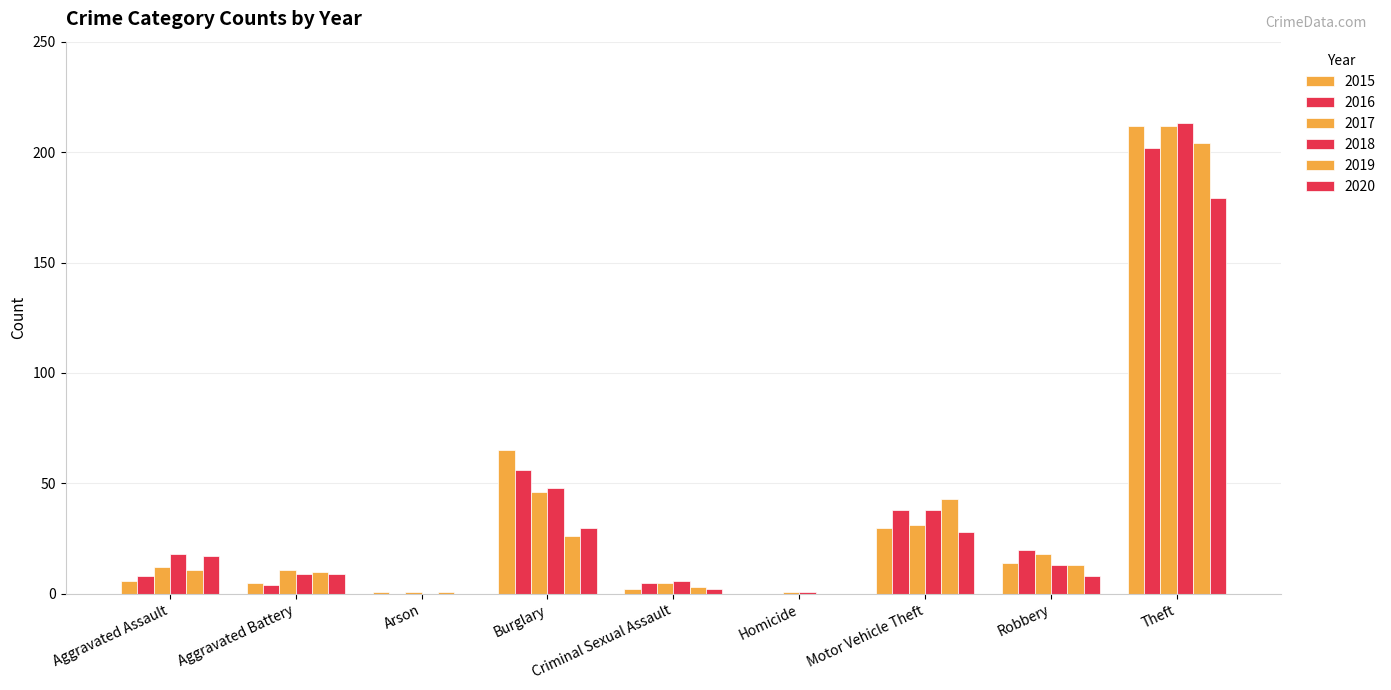

What is the difference between the 2017 values at Arson and Aggravated Battery?

10